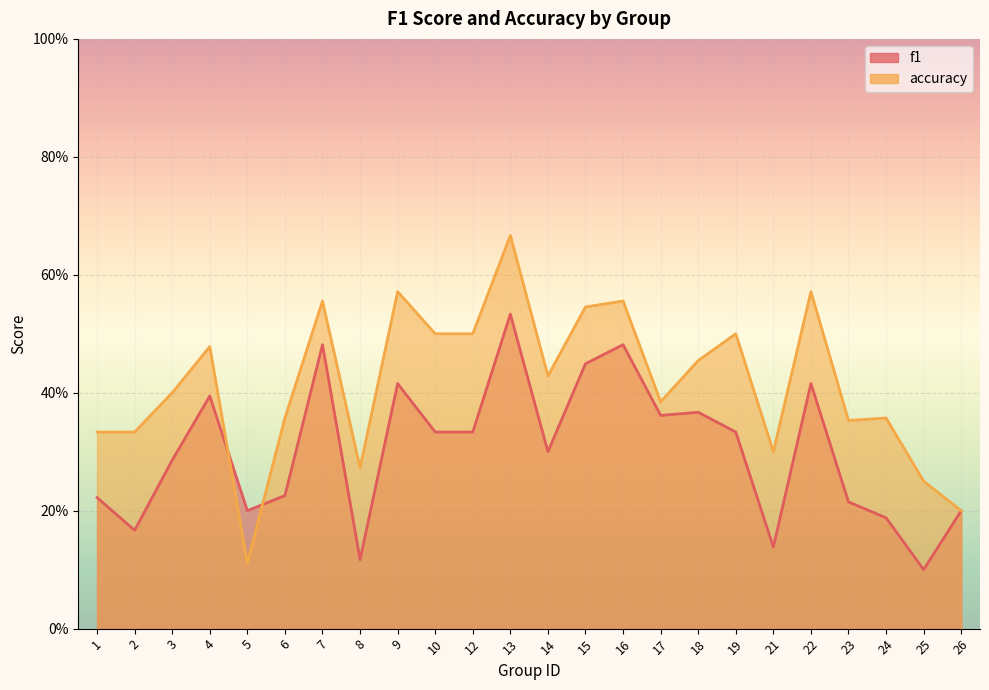

Rank the series by their maximum value, from lowest to highest.

f1, accuracy